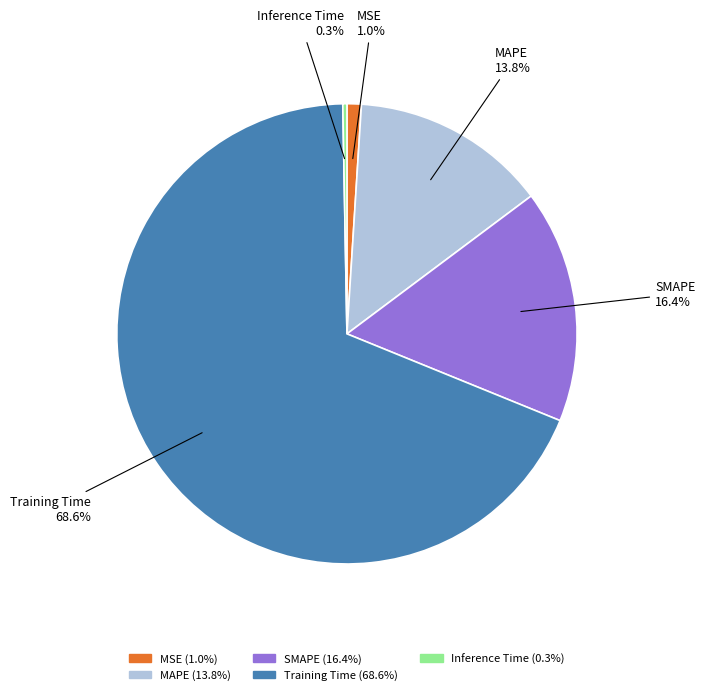

Rank the categories by value from highest to lowest.

Training Time, SMAPE, MAPE, MSE, Inference Time